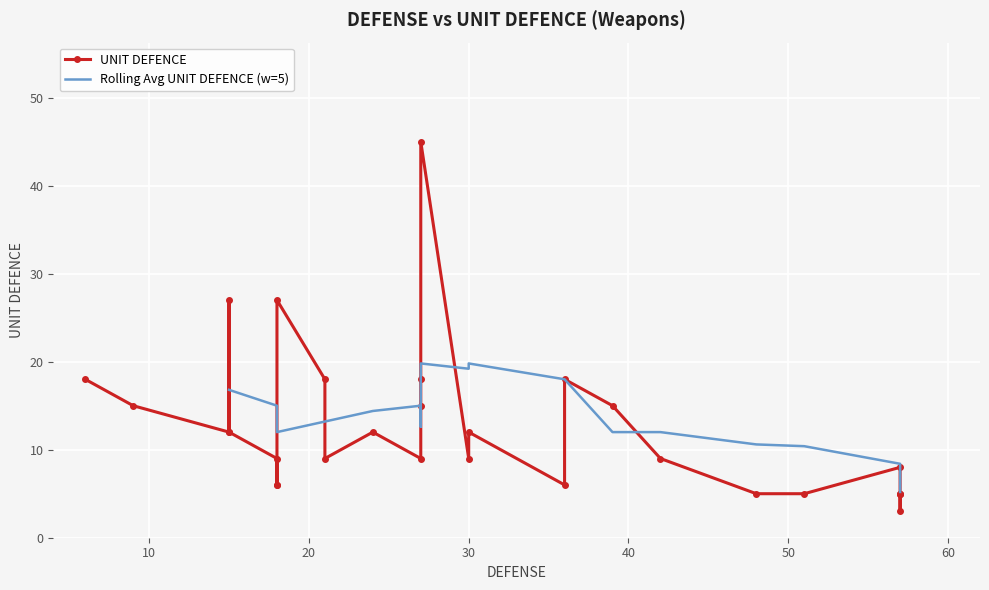

Rank the categories by value from highest to lowest.

27, 15, 18, 6, 21, 27, 36, 9, 27, 39, 15, 15, 24, 30, 18, 21, 27, 30, 42, 57, 18, 18, 36, 48, 51, 57, 57, 57, 57